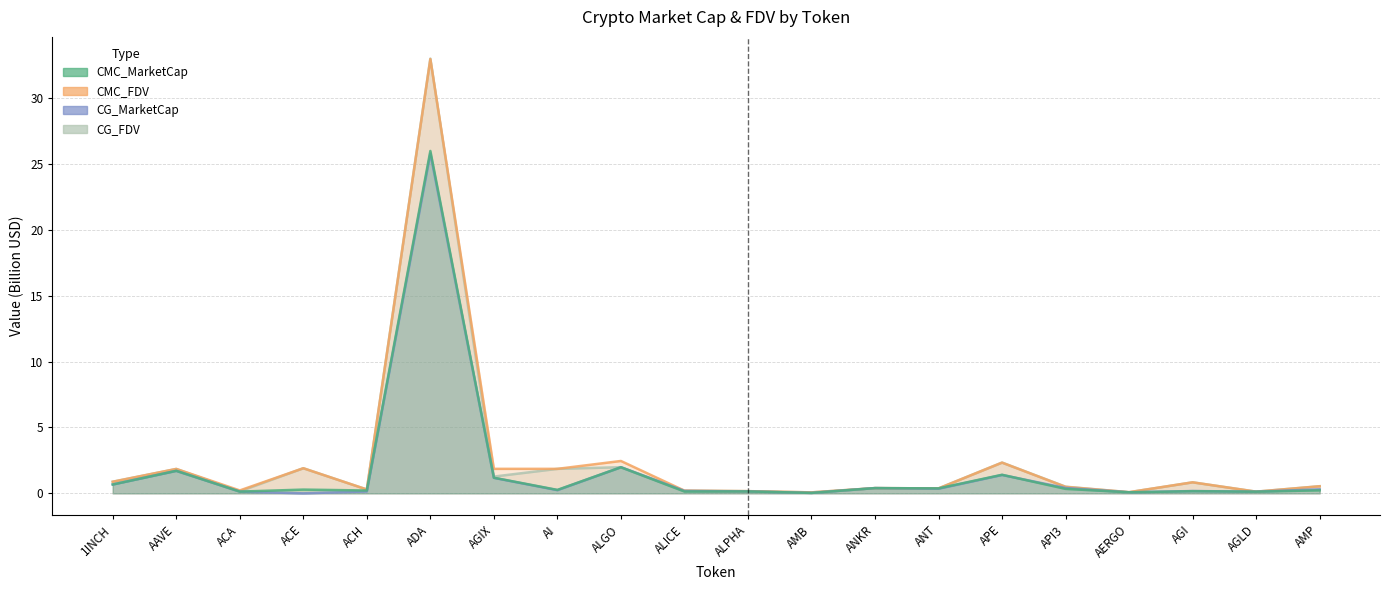

Reading left to right, list all the values displayed in this chart.

CMC_MarketCap: 1INCH=0.7	AAVE=1.7	ACA=0.1	ACE=0.3	ACH=0.2	ADA=26.0	AGIX=1.2	AI=0.3	ALGO=2.0	ALICE=0.1	ALPHA=0.1	AMB=0.0	ANKR=0.4	ANT=0.4	APE=1.4	API3=0.3	AERGO=0.1	AGI=0.2	AGLD=0.1	AMP=0.2
CMC_FDV: 1INCH=0.9	AAVE=1.9	ACA=0.2	ACE=1.9	ACH=0.3	ADA=32.9	AGIX=1.9	AI=1.9	ALGO=2.5	ALICE=0.2	ALPHA=0.2	AMB=0.1	ANKR=0.4	ANT=0.4	APE=2.3	API3=0.5	AERGO=0.1	AGI=0.8	AGLD=0.1	AMP=0.5
CG_MarketCap: 1INCH=0.7	AAVE=1.7	ACA=0.1	ACE=0.0	ACH=0.1	ADA=25.8	AGIX=1.2	AI=0.2	ALGO=2.0	ALICE=0.2	ALPHA=0.1	AMB=0.0	ANKR=0.4	ANT=0.3	APE=1.4	API3=0.4	AERGO=0.1	AGI=0.2	AGLD=0.1	AMP=0.3
CG_FDV: 1INCH=0.9	AAVE=1.9	ACA=0.1	ACE=1.9	ACH=0.3	ADA=33.0	AGIX=1.3	AI=1.9	ALGO=2.0	ALICE=0.2	ALPHA=0.2	AMB=0.1	ANKR=0.4	ANT=0.4	APE=2.3	API3=0.5	AERGO=0.1	AGI=0.8	AGLD=0.1	AMP=0.5